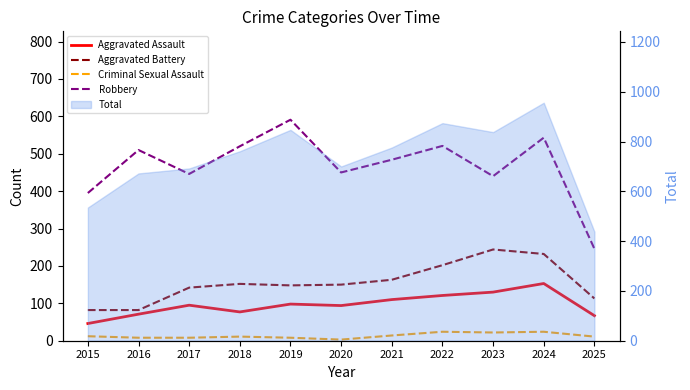

What is the spread (max minus min) of values at 2018?

509